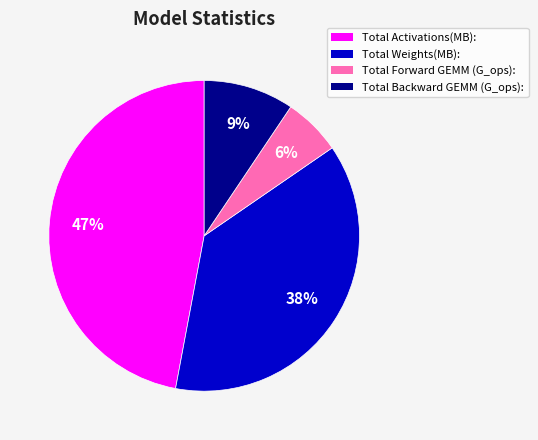

Is it true that Total Weights(MB): is 38% of the pie?

True